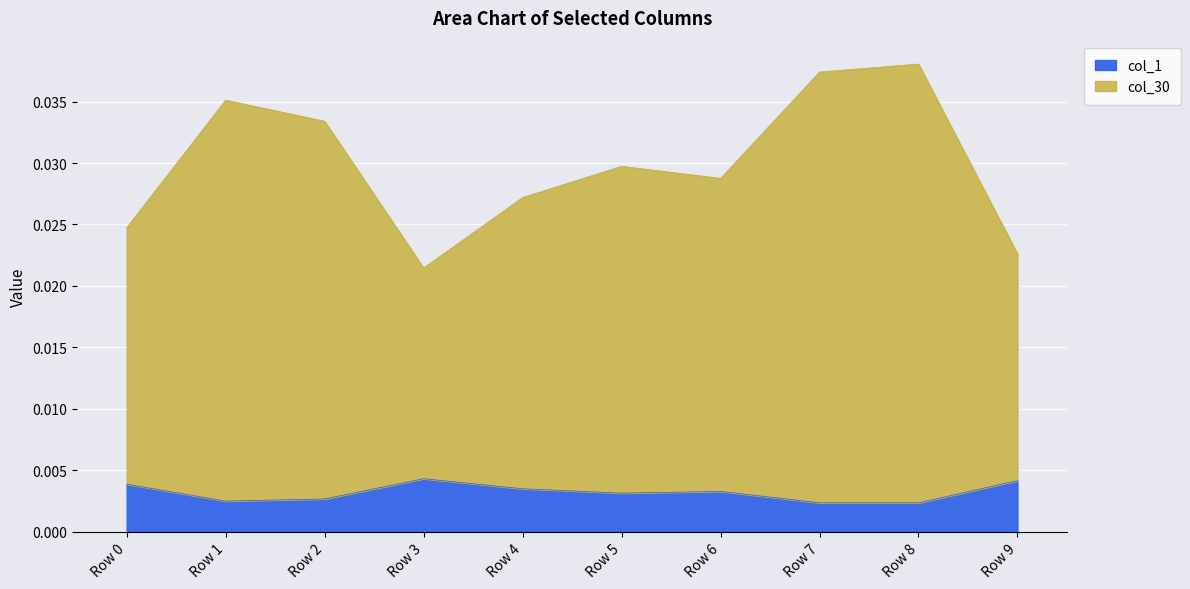

Which series has the largest range (max minus min)?

col_30